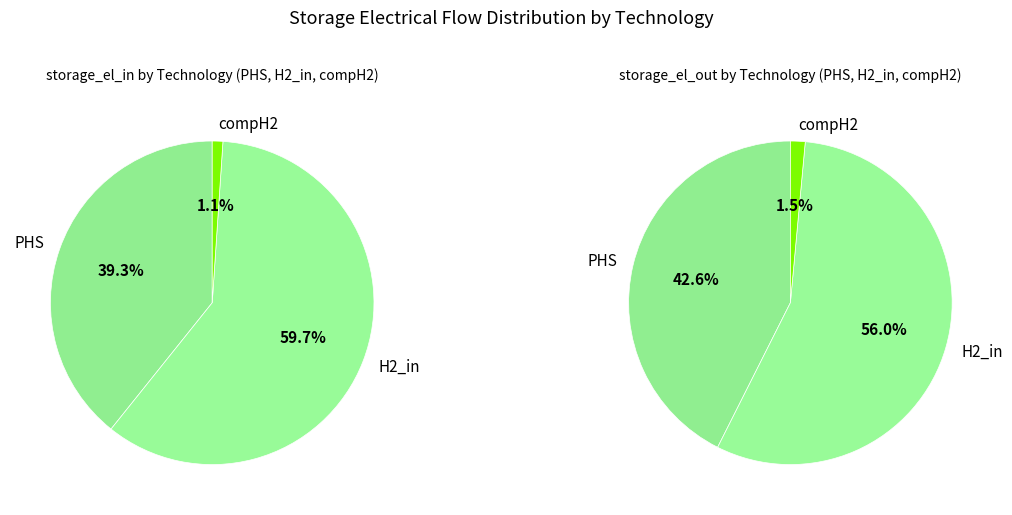

Do PHS and H2_in together represent more than half of the pie?

Yes